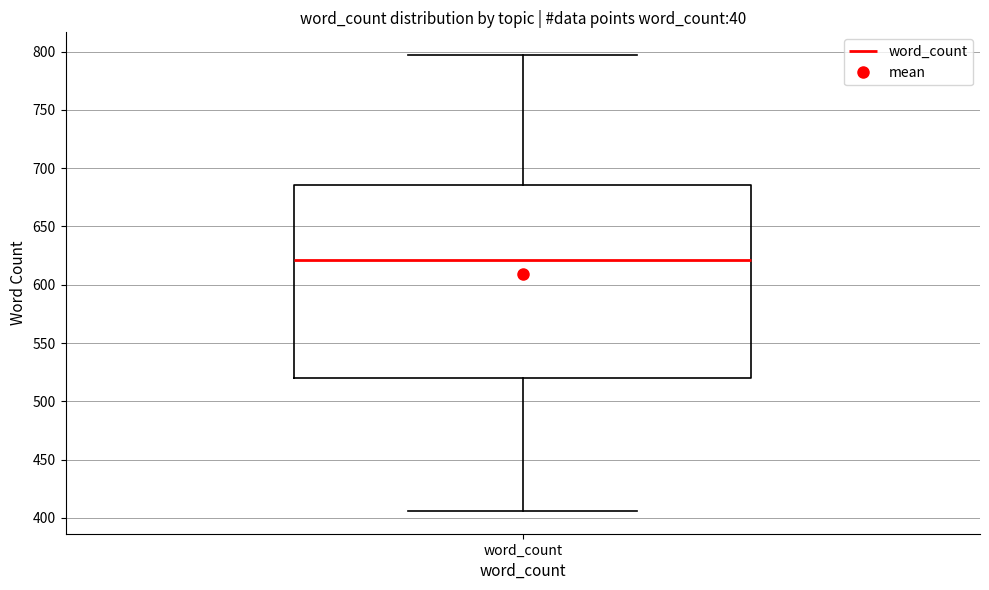

Transcribe this box plot: give where the median line is, the range the box spans, and where the two whiskers end, as read against the y-axis. The values are not printed on the chart, so give them approximately, as read against the axis.

median 620, box 520 to 685, whiskers 405 to 795